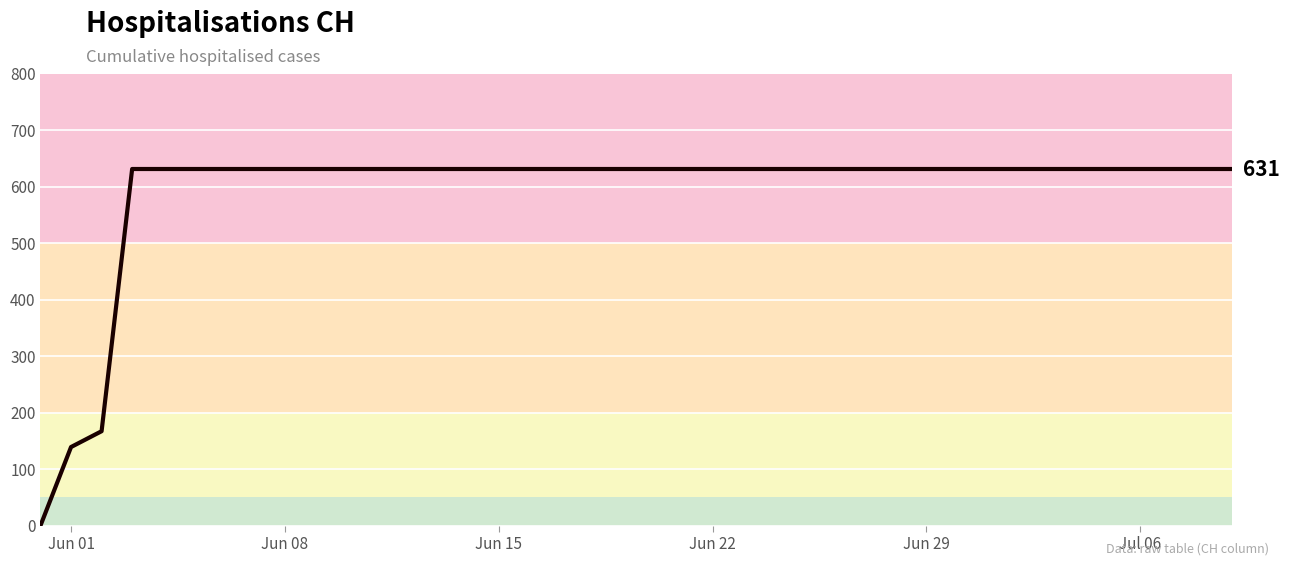

What is the greatest value displayed?

631